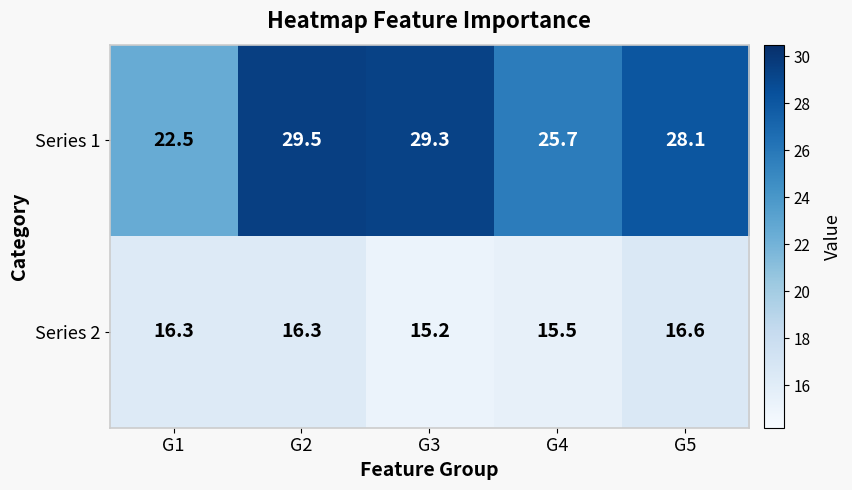

List the series in order of their peak value, highest first.

Series 1, Series 2